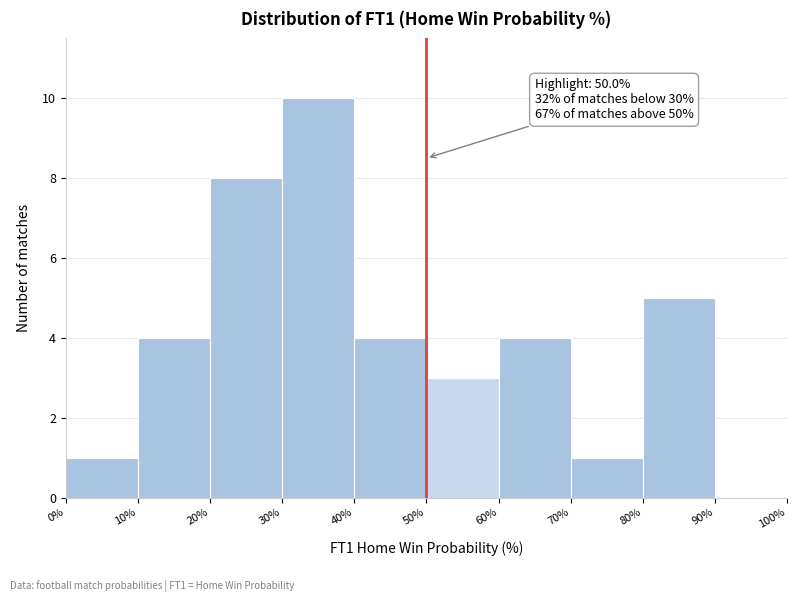

Over which range of the x-axis is the bar tallest?

30% to 40%